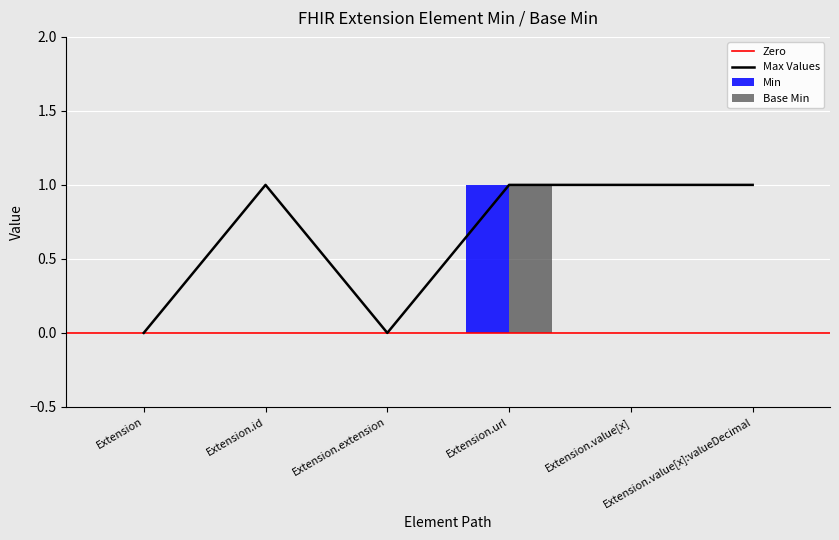

Which has a higher value, Extension.value[x] or Extension?

Extension.value[x]